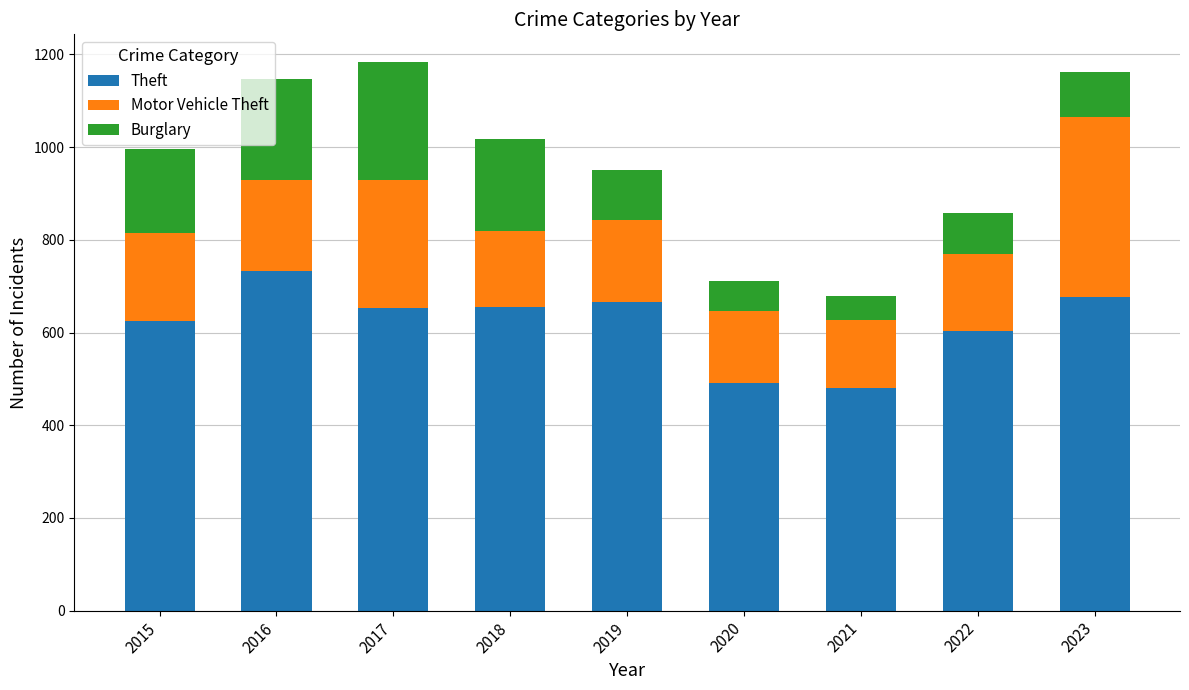

Read the Theft value at 2016.

733